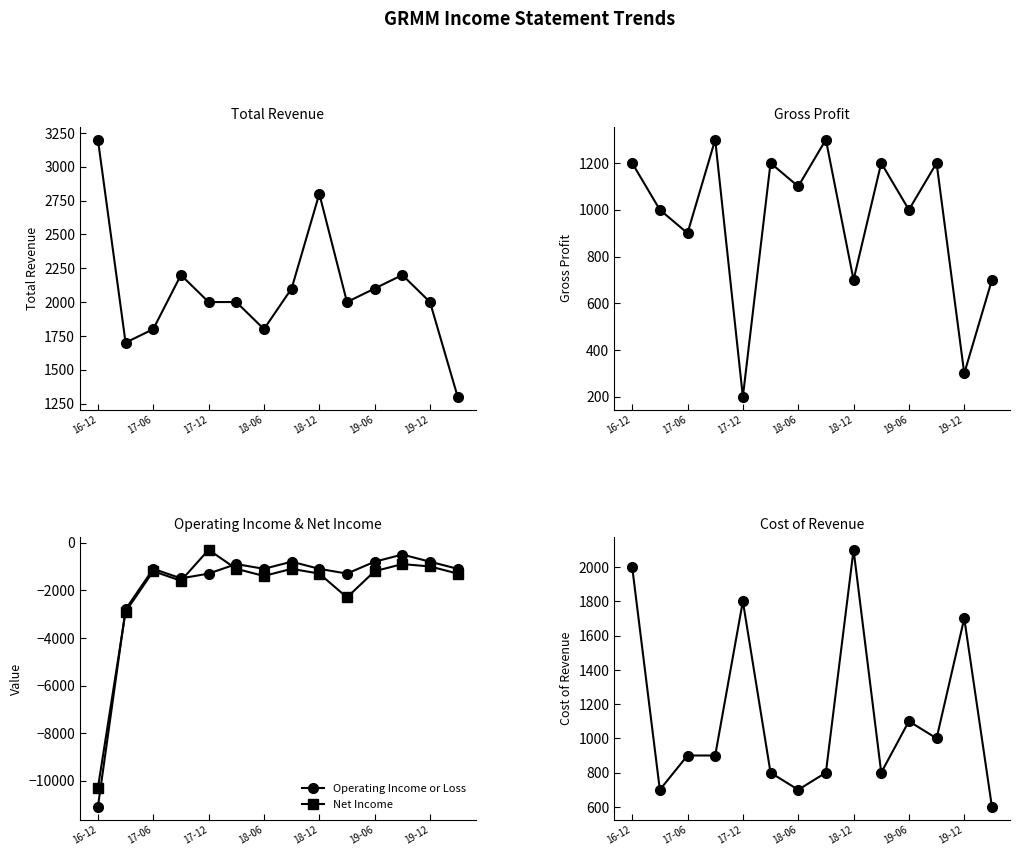

What is the sum of all Cost of Revenue values?

15900